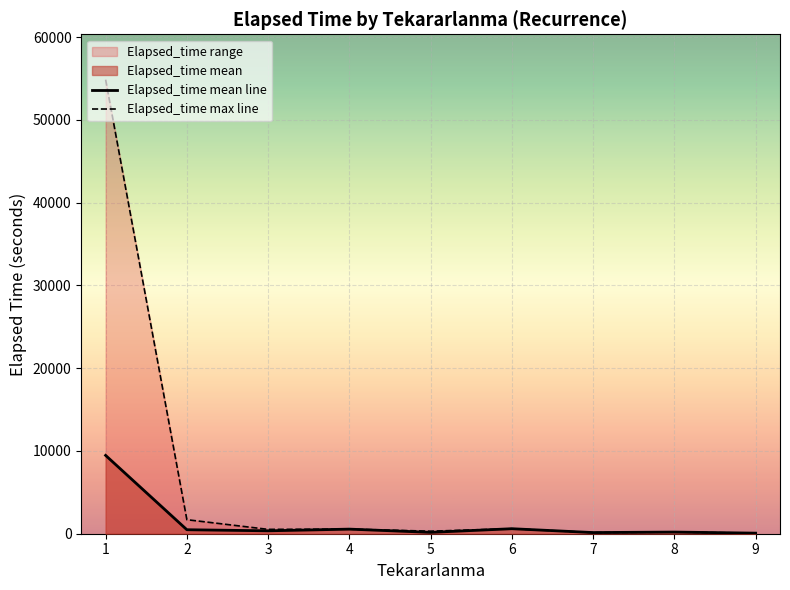

Read the Elapsed_time mean line value at 4.

555.0